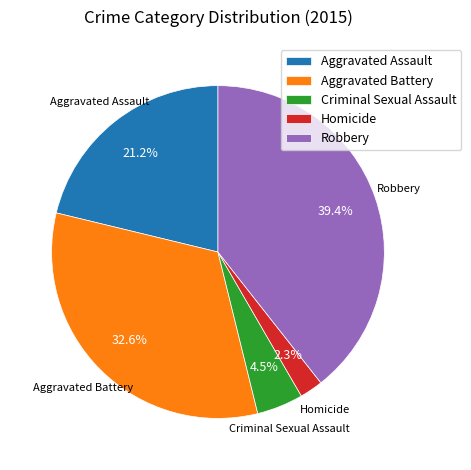

Between Robbery and Aggravated Assault, which is larger?

Robbery